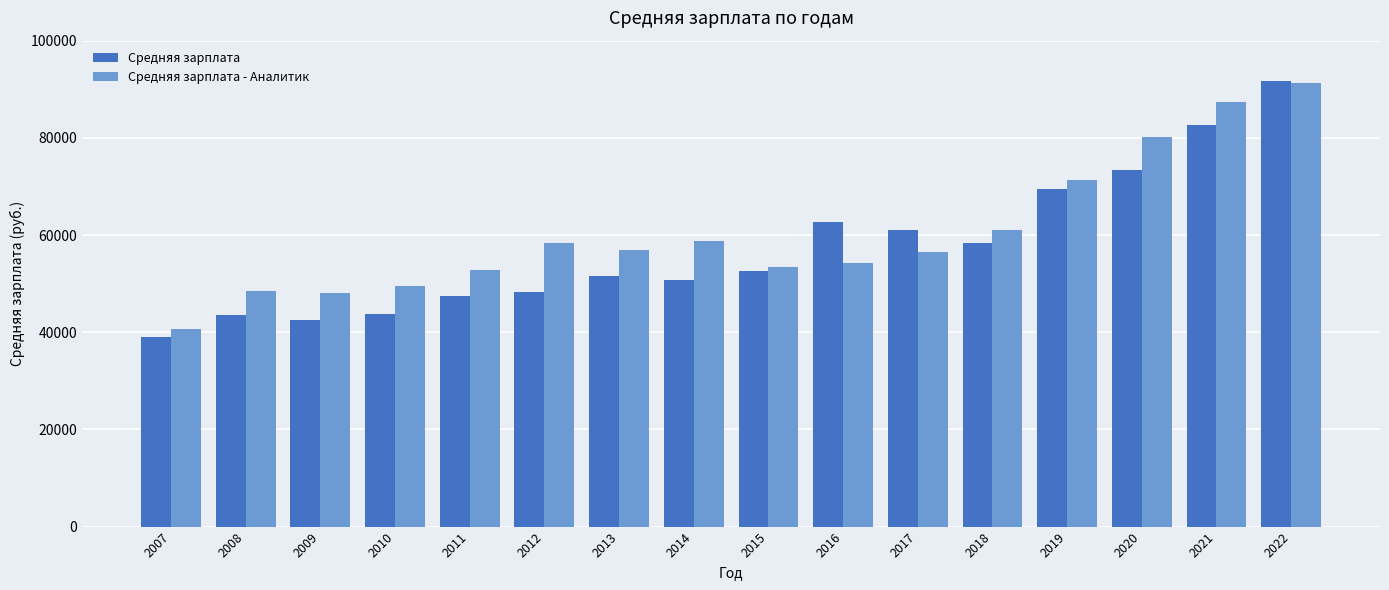

Read the Средняя зарплата value at 2007, to the nearest 100.

38900